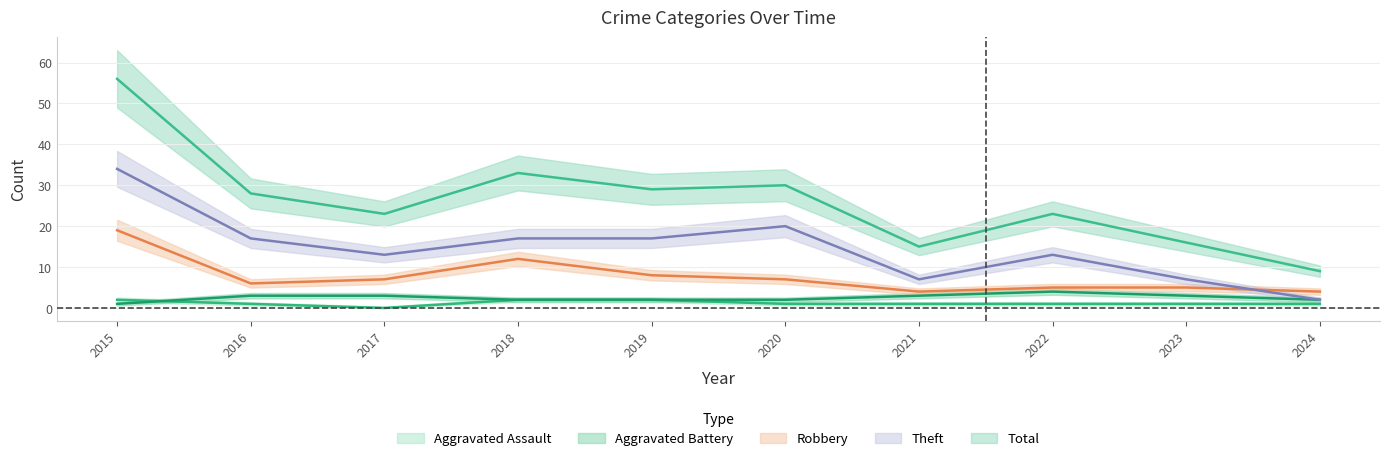

Count the number of categories in the chart.

10